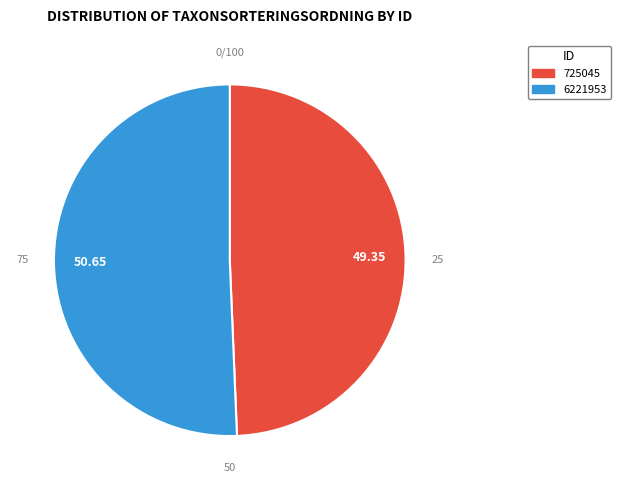

Which slice is the largest?

50.65